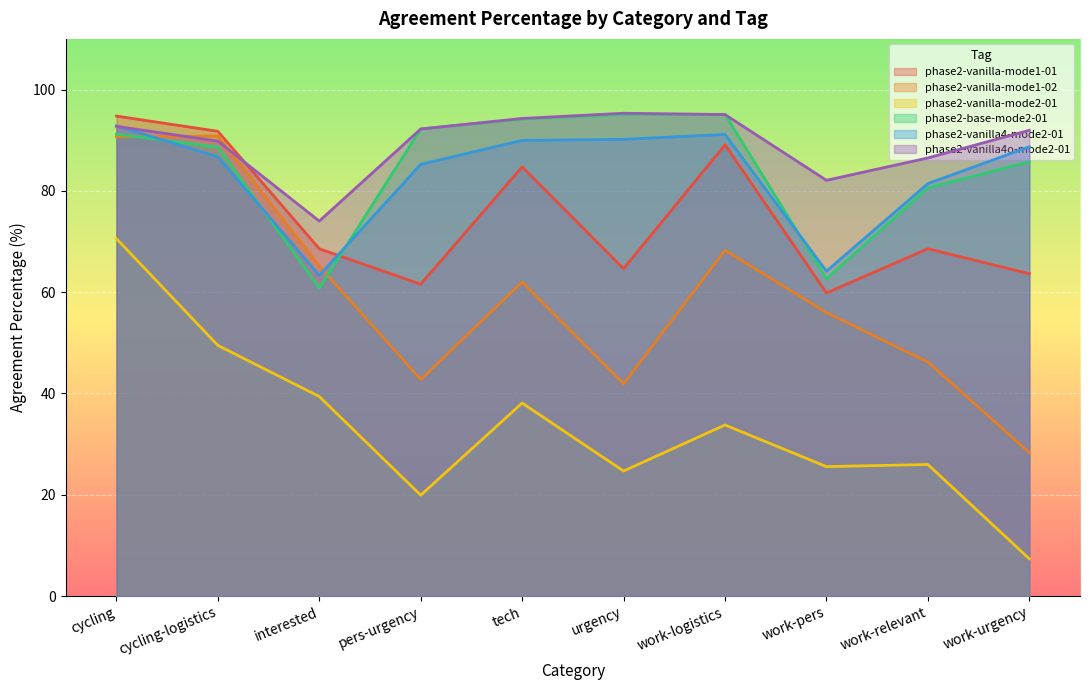

At which category is the sum across all series the highest?

cycling